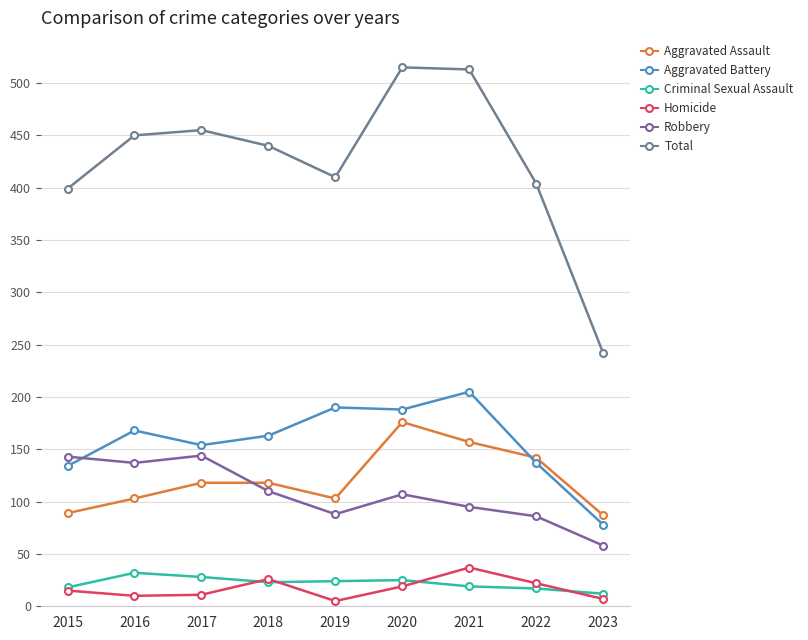

What are all the series names shown in the legend?

Aggravated Assault, Aggravated Battery, Criminal Sexual Assault, Homicide, Robbery, Total